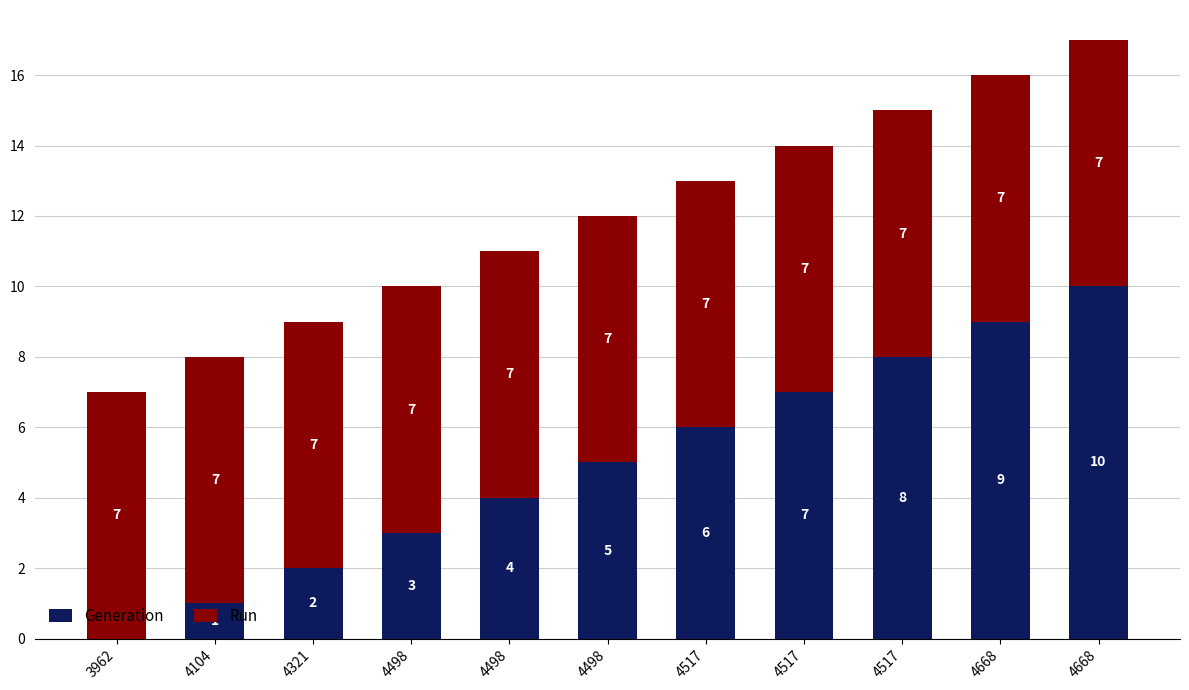

Are the bars grouped side by side (vs. stacked)?

No